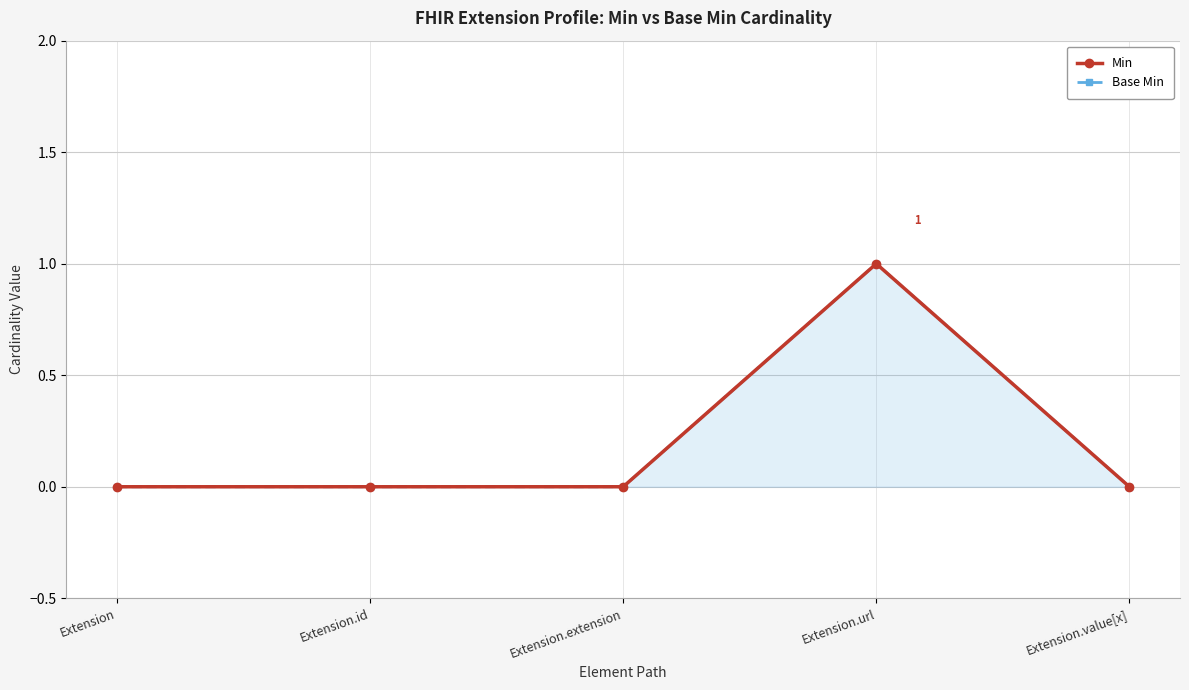

Which series changed the most between Extension.url and Extension.value[x]?

Min